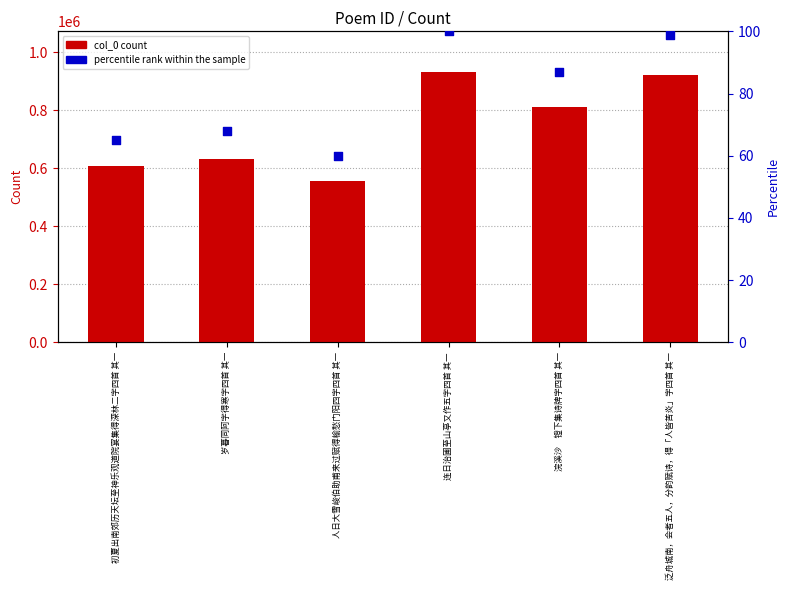

Which series has the largest total across all categories?

col_0